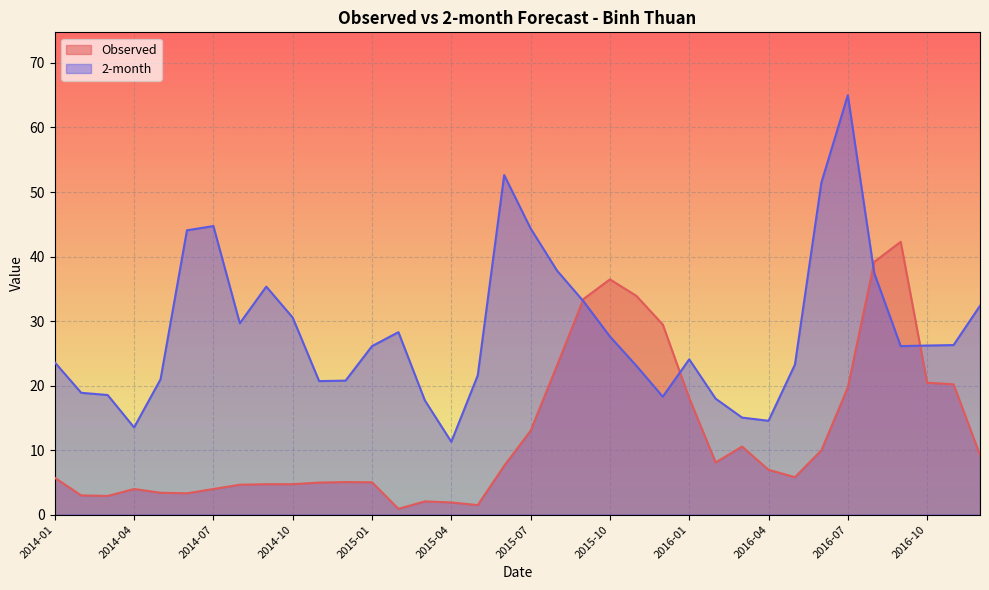

How many times do 2-month and Observed cross each other?

4